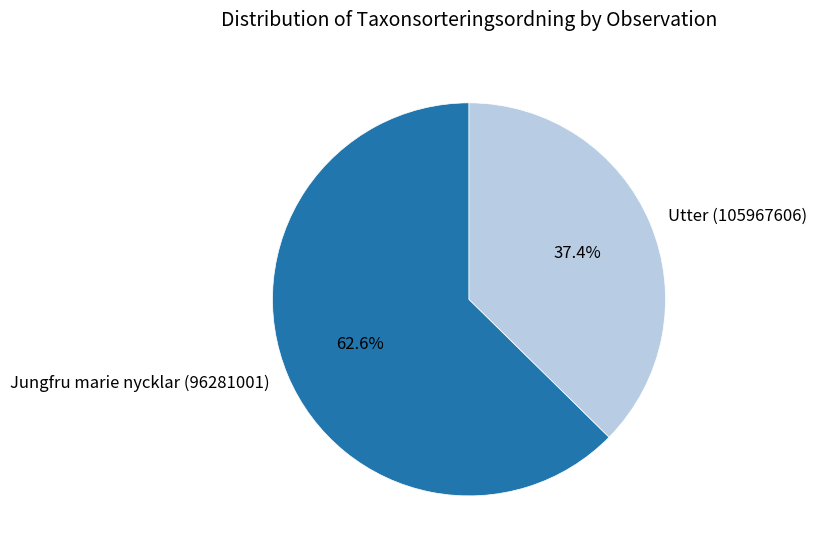

The Jungfru marie nycklar (96281001) slice represents 50% of the pie. True or false?

False